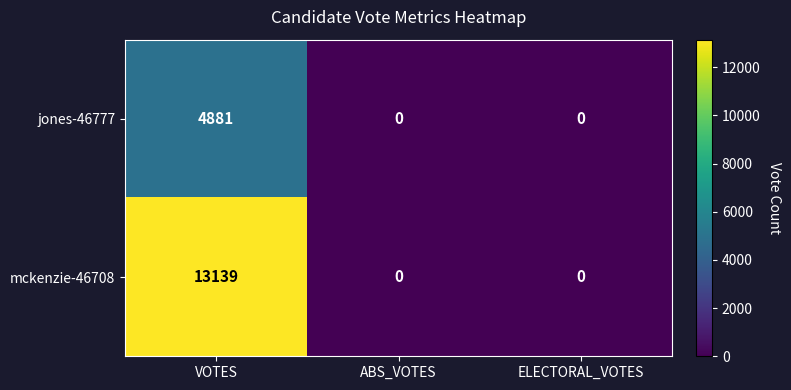

Count the number of categories in the chart.

3